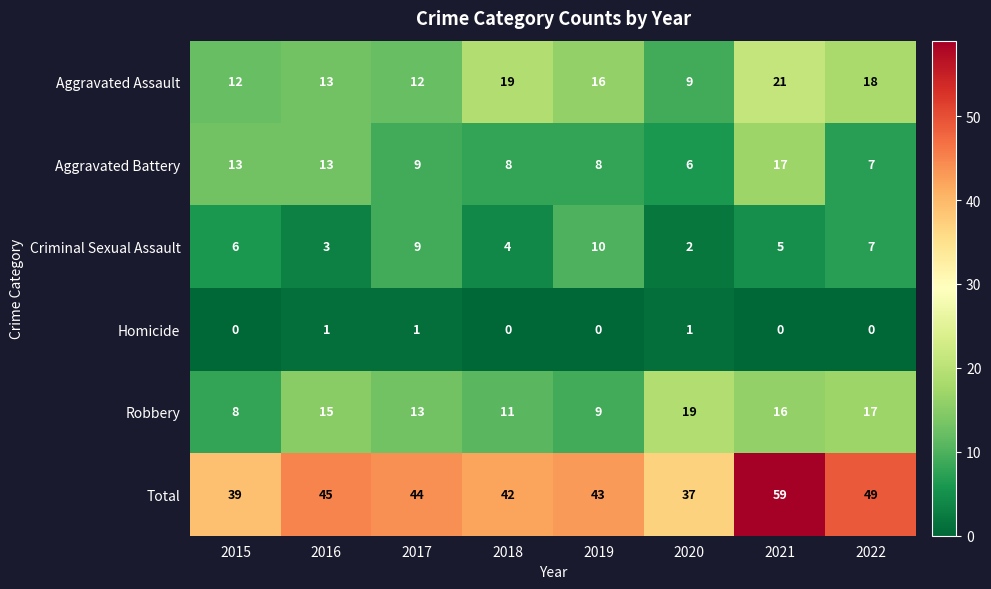

Read the Criminal Sexual Assault value at 2021.

5